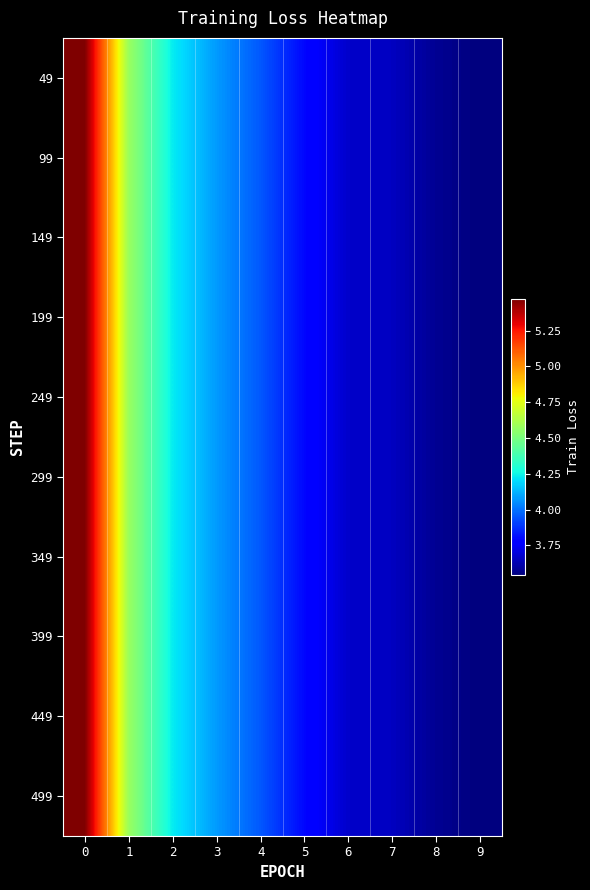

Reading right to left, extract all data points from this chart.

49: 9=3.5	8=3.6	7=3.7	6=3.7	5=3.8	4=4.0	3=4.1	2=4.2	1=4.6	0=5.5
99: 9=3.5	8=3.6	7=3.7	6=3.7	5=3.8	4=4.0	3=4.1	2=4.2	1=4.6	0=5.5
149: 9=3.5	8=3.6	7=3.7	6=3.7	5=3.8	4=4.0	3=4.1	2=4.2	1=4.6	0=5.5
199: 9=3.5	8=3.6	7=3.7	6=3.7	5=3.8	4=4.0	3=4.1	2=4.2	1=4.6	0=5.5
249: 9=3.5	8=3.6	7=3.7	6=3.7	5=3.8	4=4.0	3=4.1	2=4.2	1=4.6	0=5.5
299: 9=3.5	8=3.6	7=3.7	6=3.7	5=3.8	4=4.0	3=4.1	2=4.2	1=4.6	0=5.5
349: 9=3.5	8=3.6	7=3.7	6=3.7	5=3.8	4=4.0	3=4.1	2=4.2	1=4.6	0=5.5
399: 9=3.5	8=3.6	7=3.7	6=3.7	5=3.8	4=4.0	3=4.1	2=4.2	1=4.6	0=5.5
449: 9=3.5	8=3.6	7=3.7	6=3.7	5=3.8	4=4.0	3=4.1	2=4.2	1=4.6	0=5.5
499: 9=3.5	8=3.6	7=3.7	6=3.7	5=3.8	4=4.0	3=4.1	2=4.2	1=4.6	0=5.5